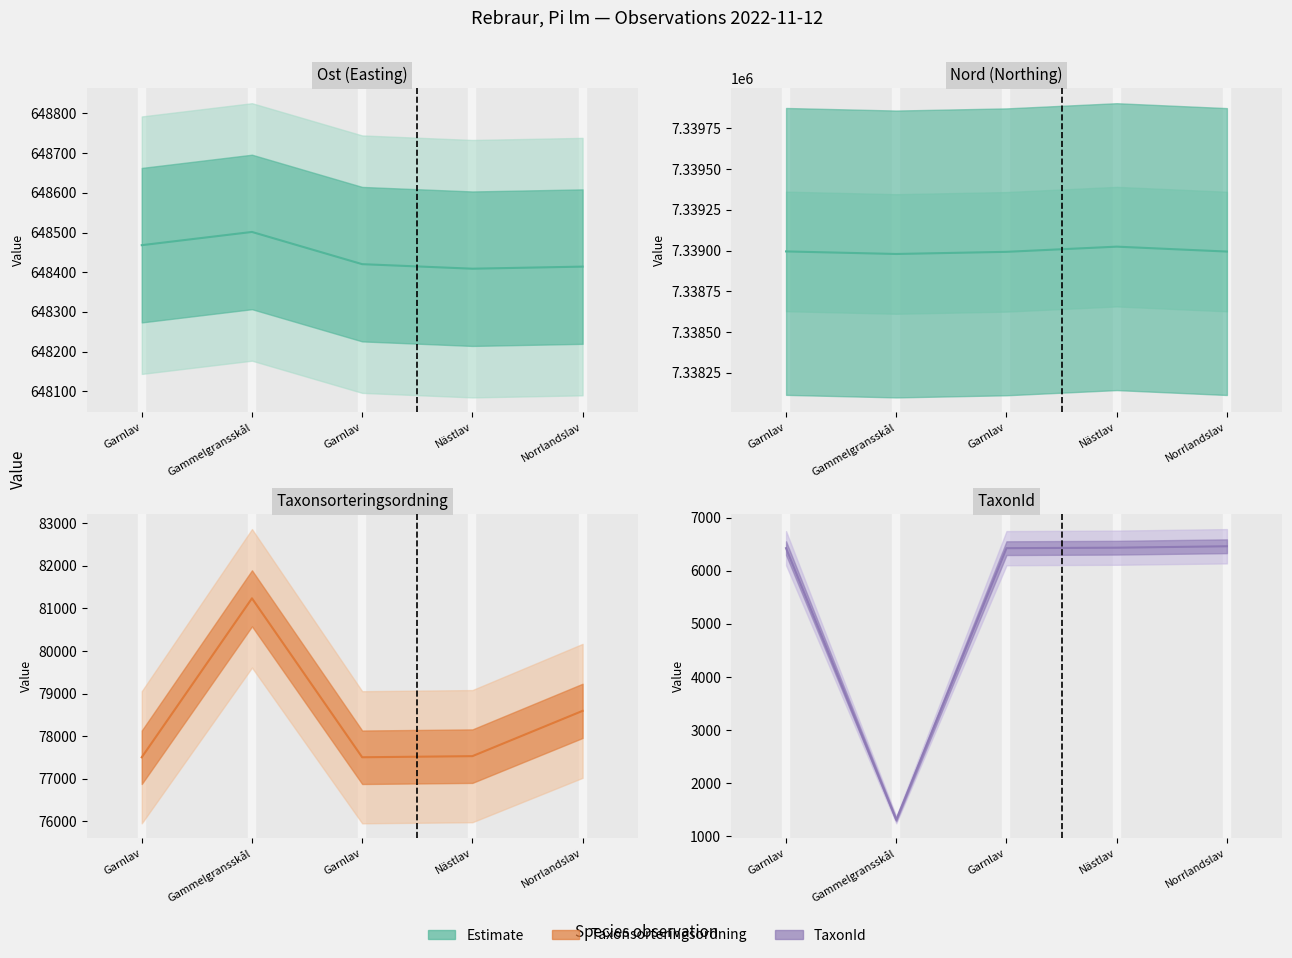

Count the number of data series in this chart.

4